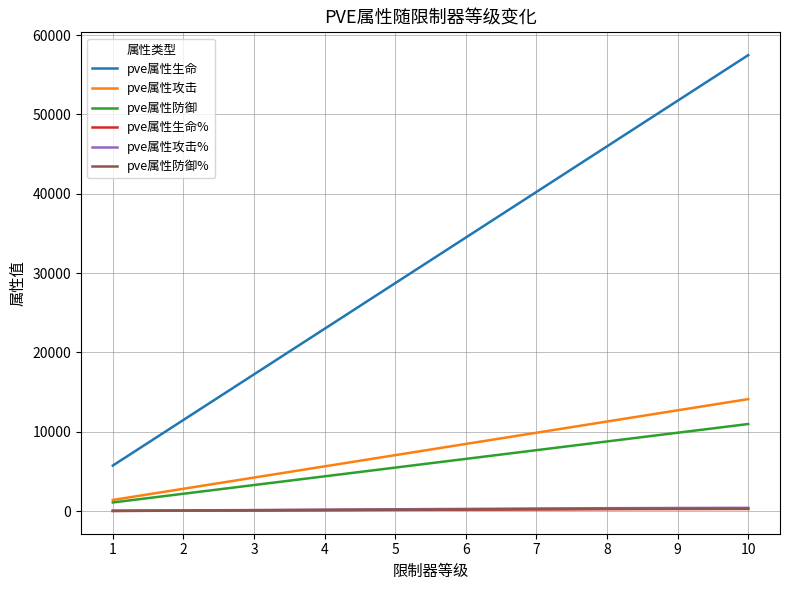

Which series has the largest total across all categories?

pve属性生命